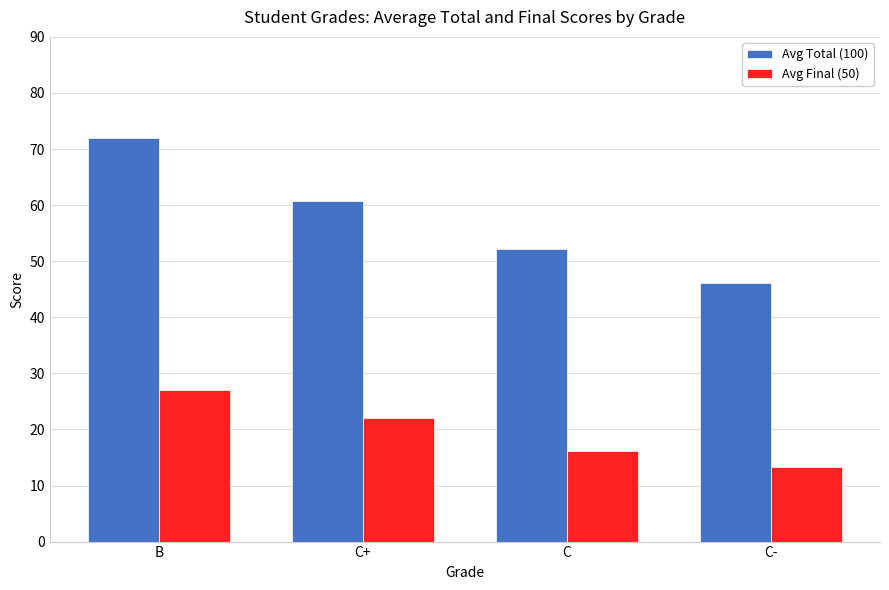

What is the difference between the second highest and minimum values in the Avg Total (100) series?

14.6